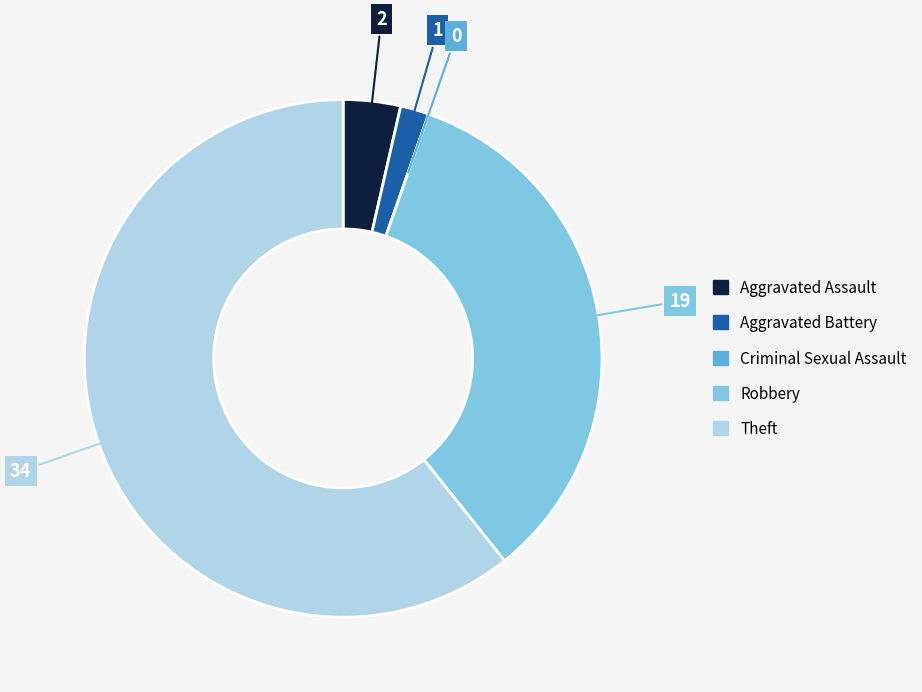

True or false: Aggravated Battery accounts for 2% of the total.

True